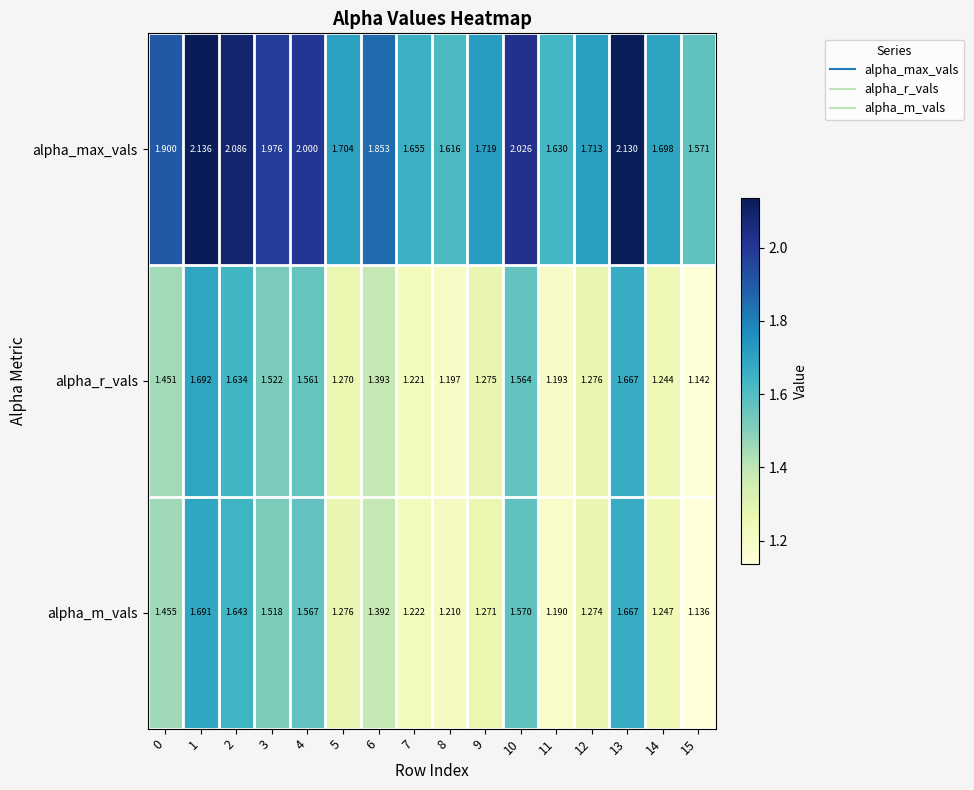

Which series has the largest total across all categories?

alpha_max_vals